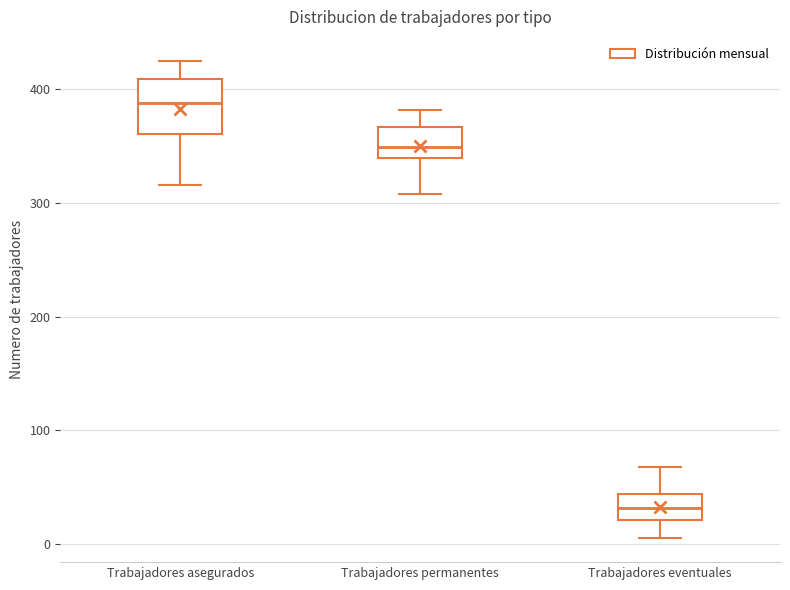

Where does the upper whisker of the box for Trabajadores permanentes end on the y-axis? The values are not printed on the chart, so give them approximately, as read against the axis.

380